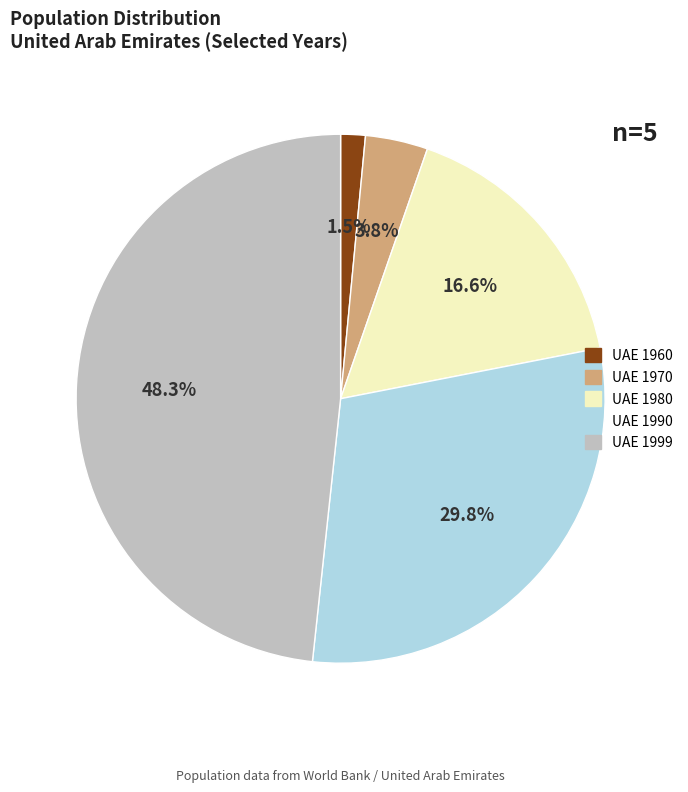

Does any single category account for the majority?

No